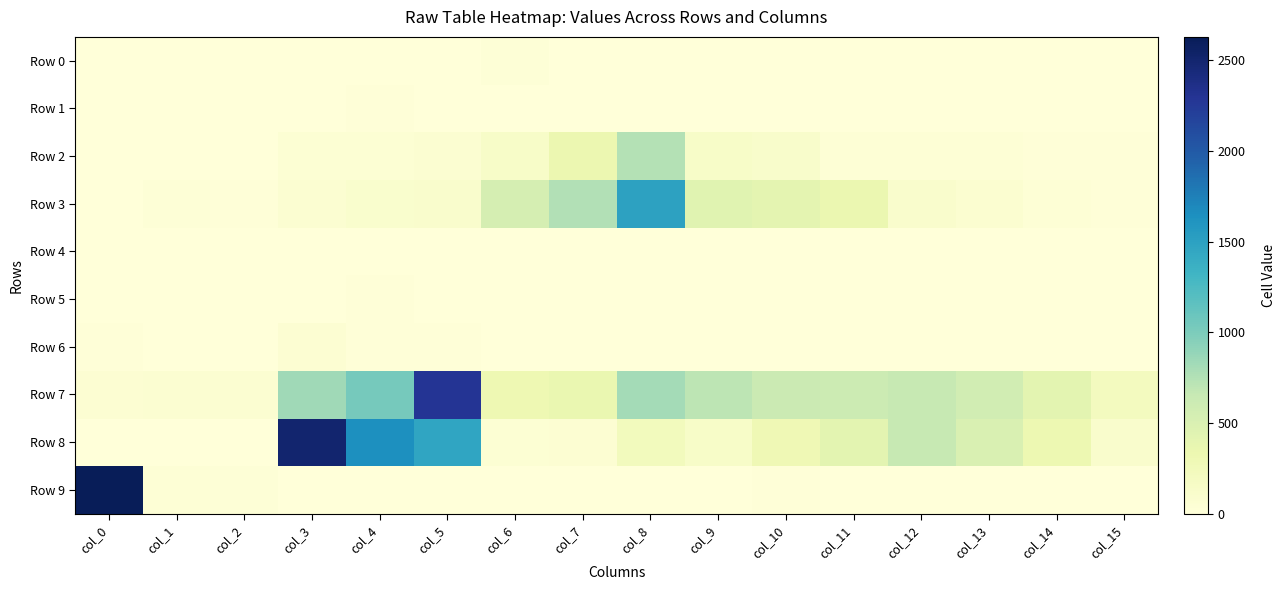

How many distinct data groups are displayed?

10